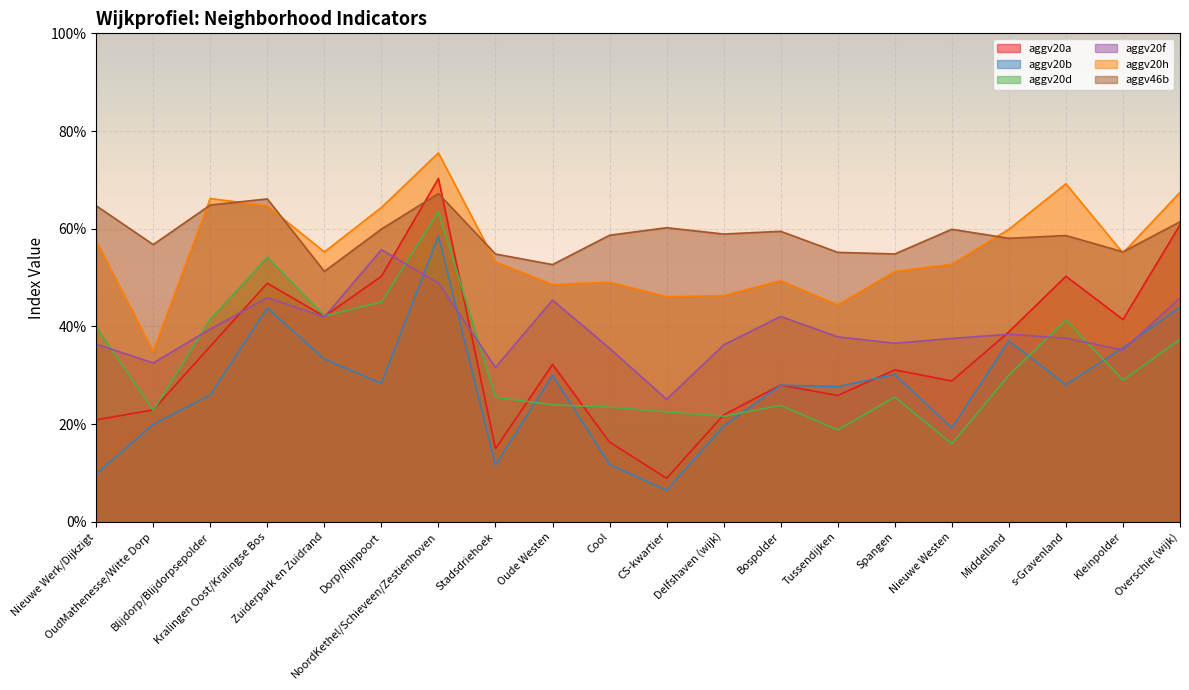

How many lines are shown in the chart?

6